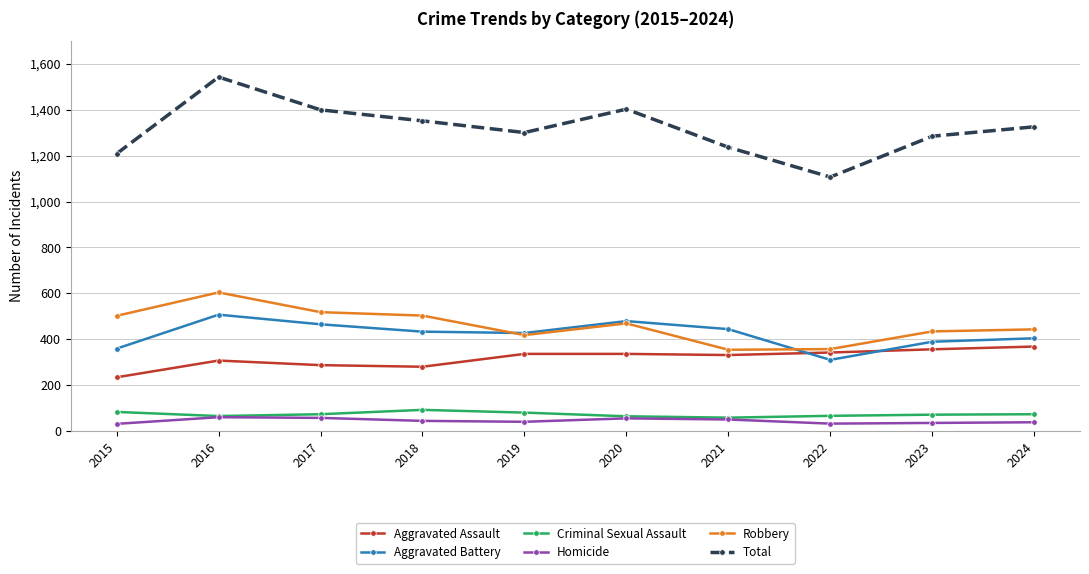

How many categories are shown in the chart?

10